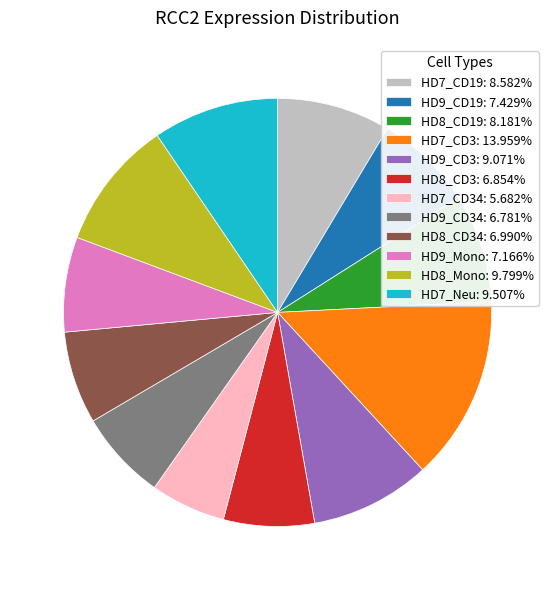

Is the sum of HD7_CD3: 13.959% and HD9_CD19: 7.429% greater than half?

No